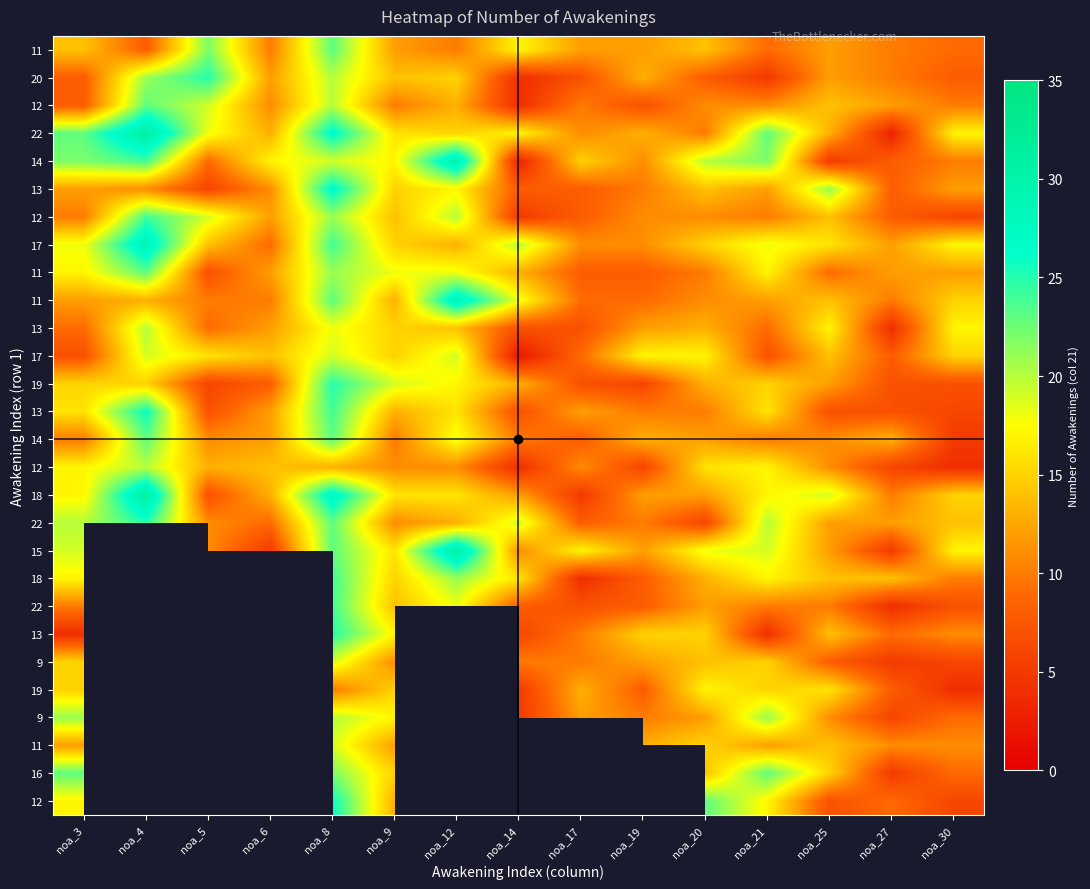

At how many categories does at least one series exceed 18?

10